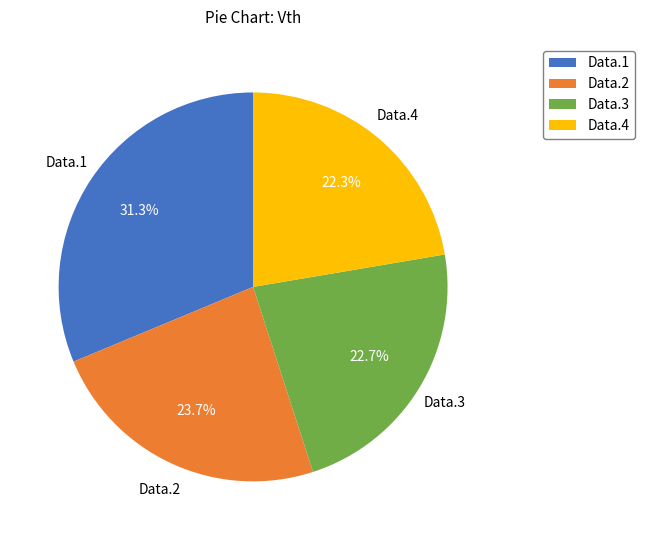

To the nearest percent, what is the difference between the Data.1 and Data.3 slice percentages?

9%